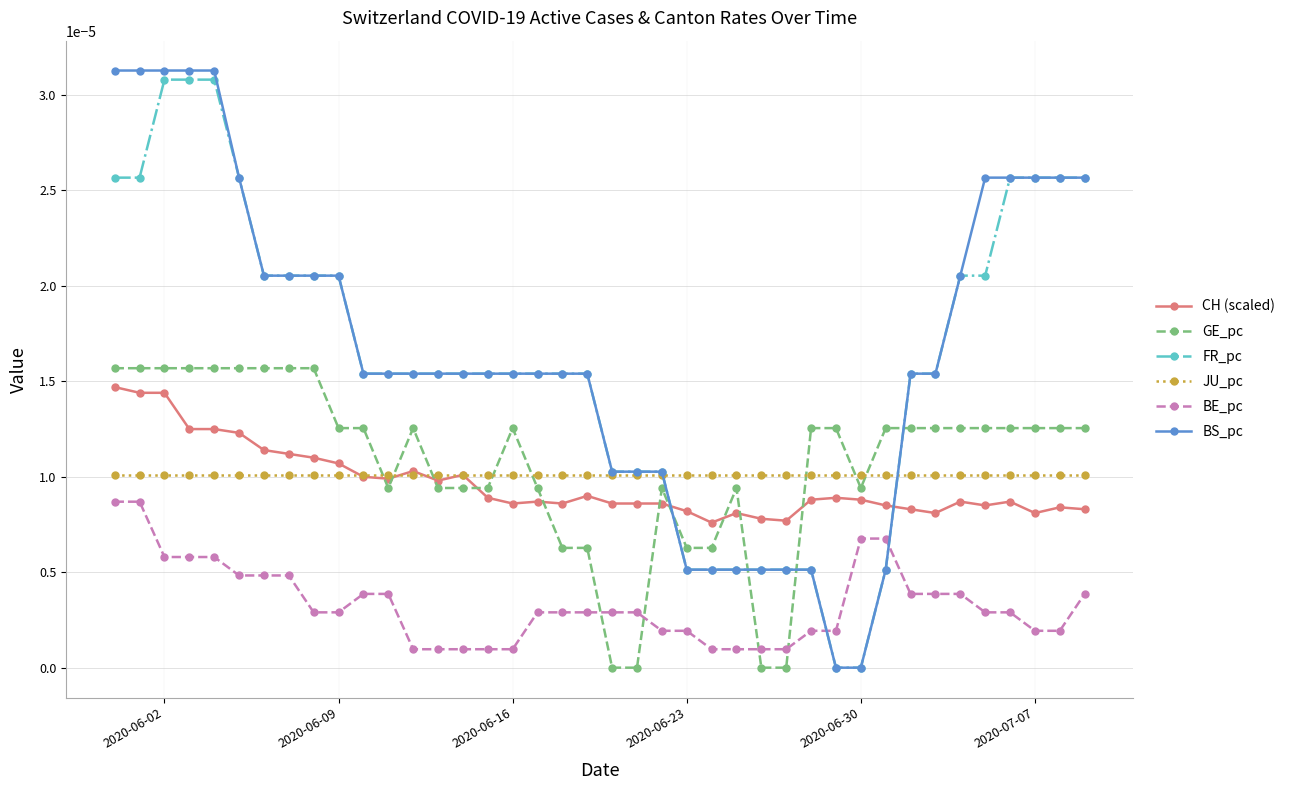

Which series has the widest spread of values?

BS_pc